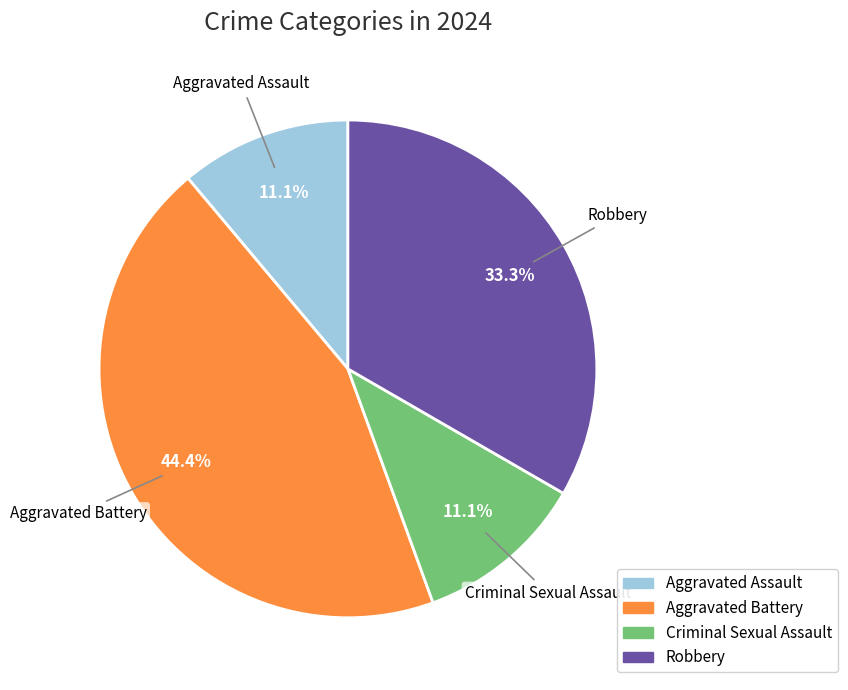

Approximately how many times larger is the value at Aggravated Battery compared to Robbery?

1.3